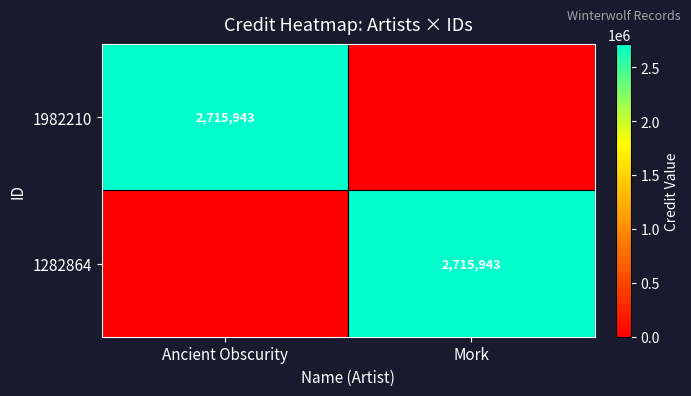

At which category is the sum across all series the highest?

Ancient Obscurity